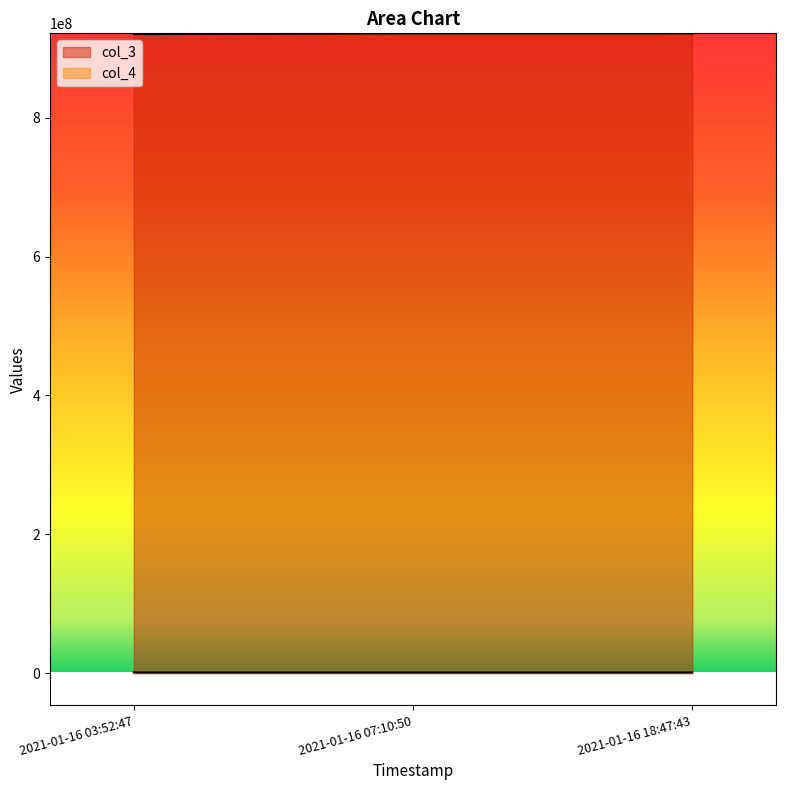

How many data points in col_3 are above 921385758?

1